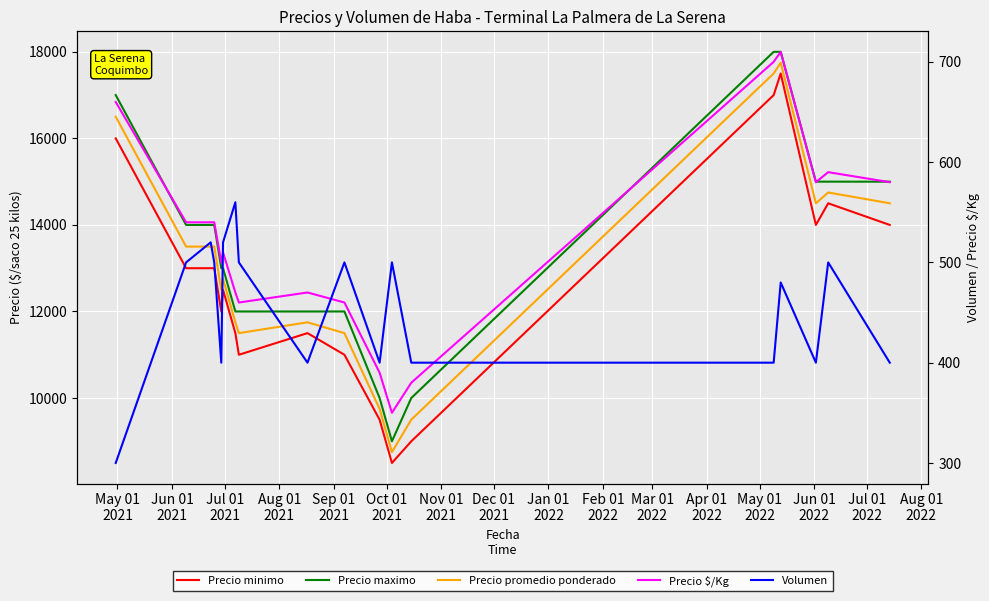

How many times do Volumen and Precio $/Kg cross each other?

4